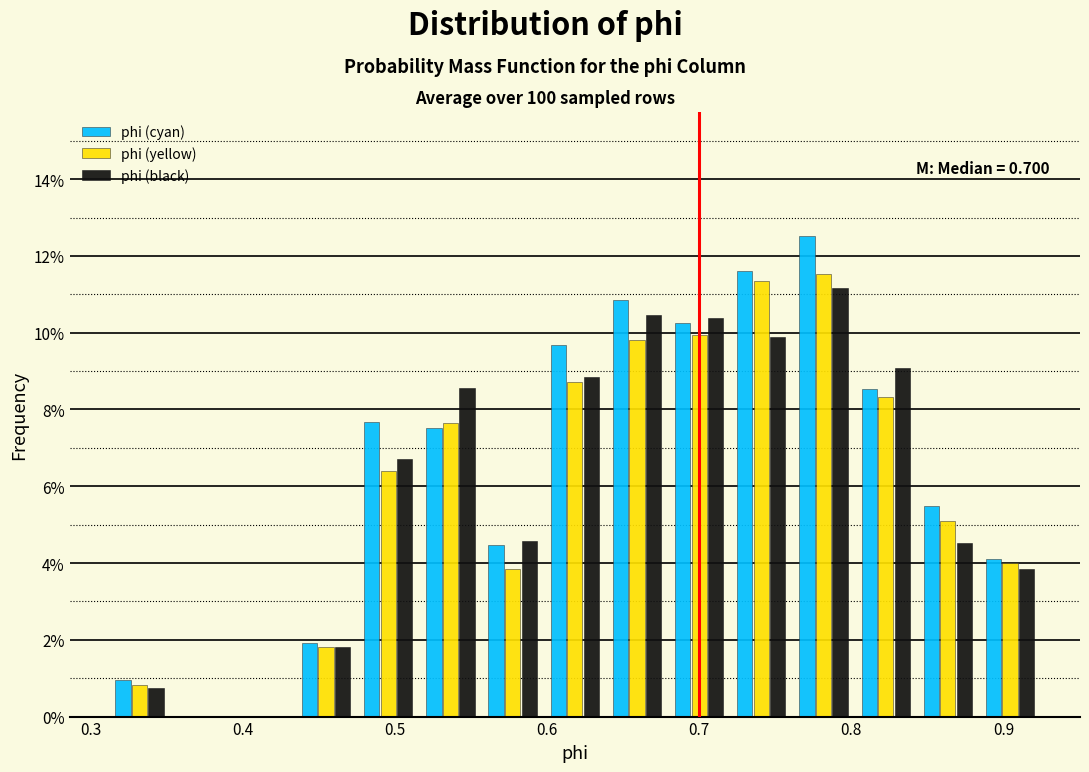

In the phi (cyan) series, which range on the x-axis has the tallest bar?

0.76 to 0.80